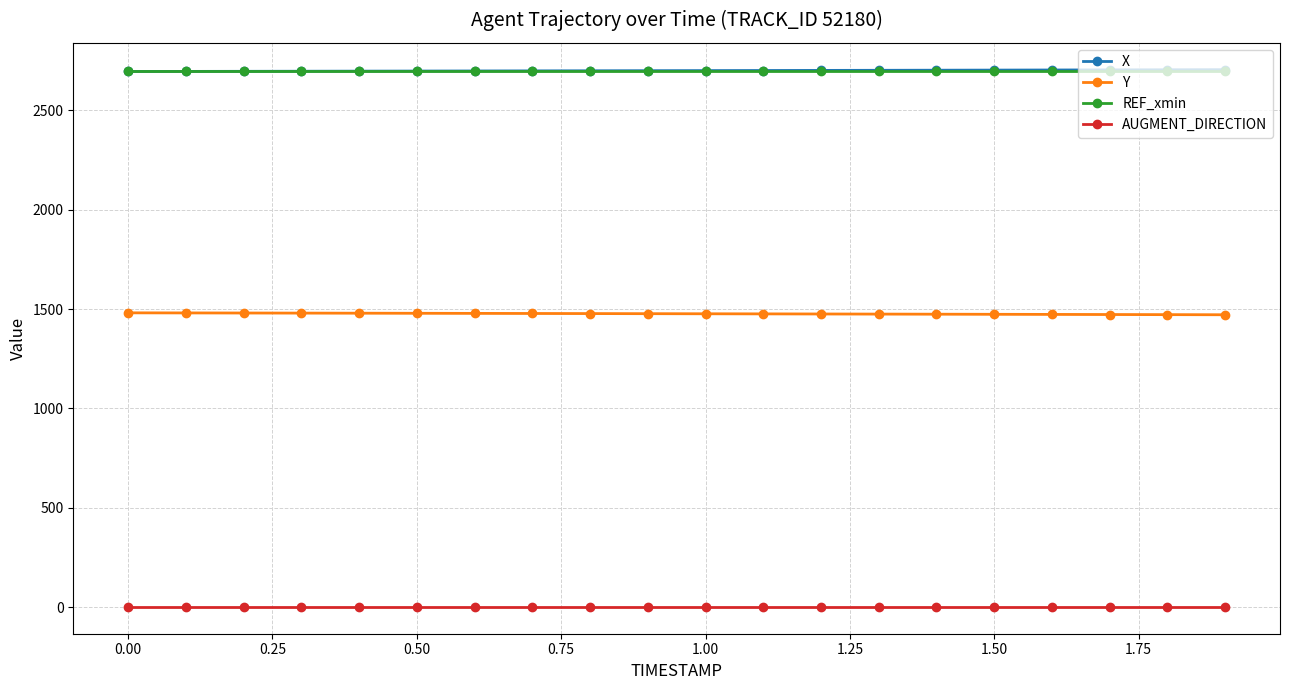

What is the maximum value shown in the chart?

2704.7